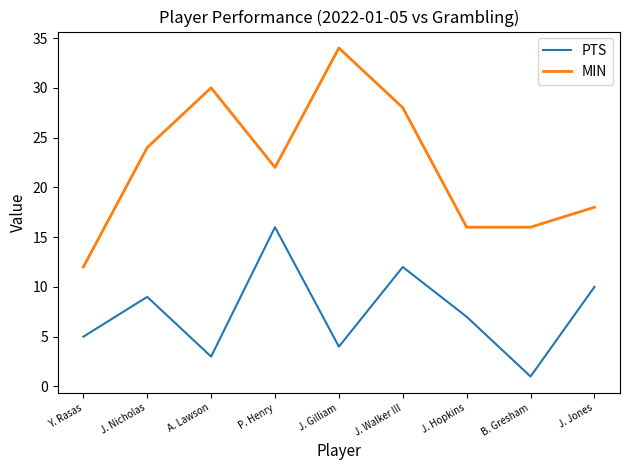

What position from the right is P. Henry?

6